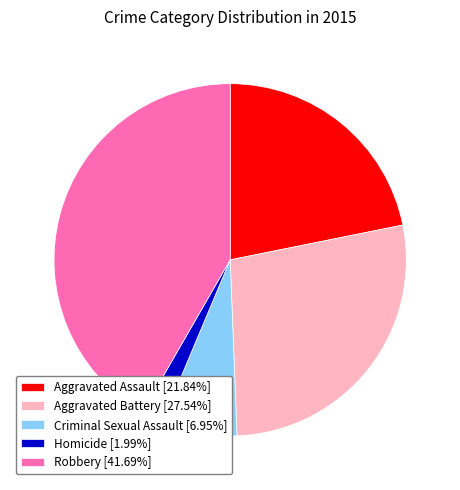

Is it true that Aggravated Battery is 28% of the pie?

True